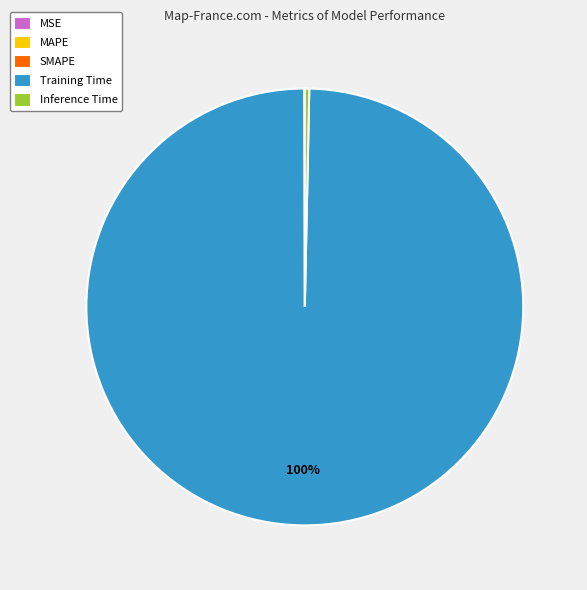

Which category has the biggest portion of the pie?

Training Time